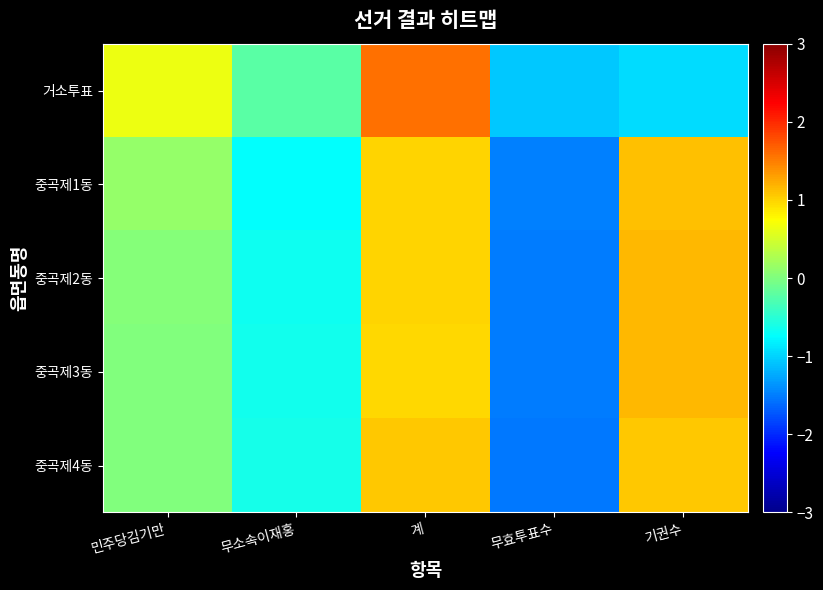

Reading left to right, what are all the values shown in this chart?

거소투표: 민주당김기만=0.6	무소속이재홍=-0.2	계=1.6	무효투표수=-1.1	기권수=-0.9
중곡제1동: 민주당김기만=0.1	무소속이재홍=-0.7	계=1.0	무효투표수=-1.5	기권수=1.1
중곡제2동: 민주당김기만=0.0	무소속이재홍=-0.7	계=1.0	무효투표수=-1.5	기권수=1.2
중곡제3동: 민주당김기만=0.0	무소속이재홍=-0.6	계=1.0	무효투표수=-1.5	기권수=1.2
중곡제4동: 민주당김기만=0.0	무소속이재홍=-0.6	계=1.1	무효투표수=-1.5	기권수=1.1